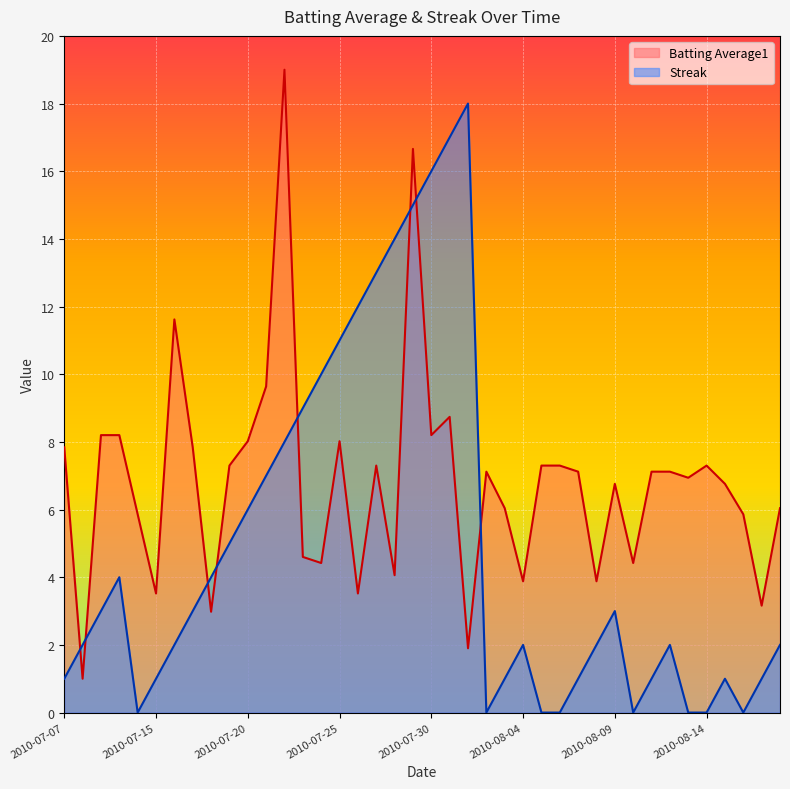

Between which two adjacent categories do Batting Average1 and Streak first intersect?

2010-07-07 and 2010-07-08